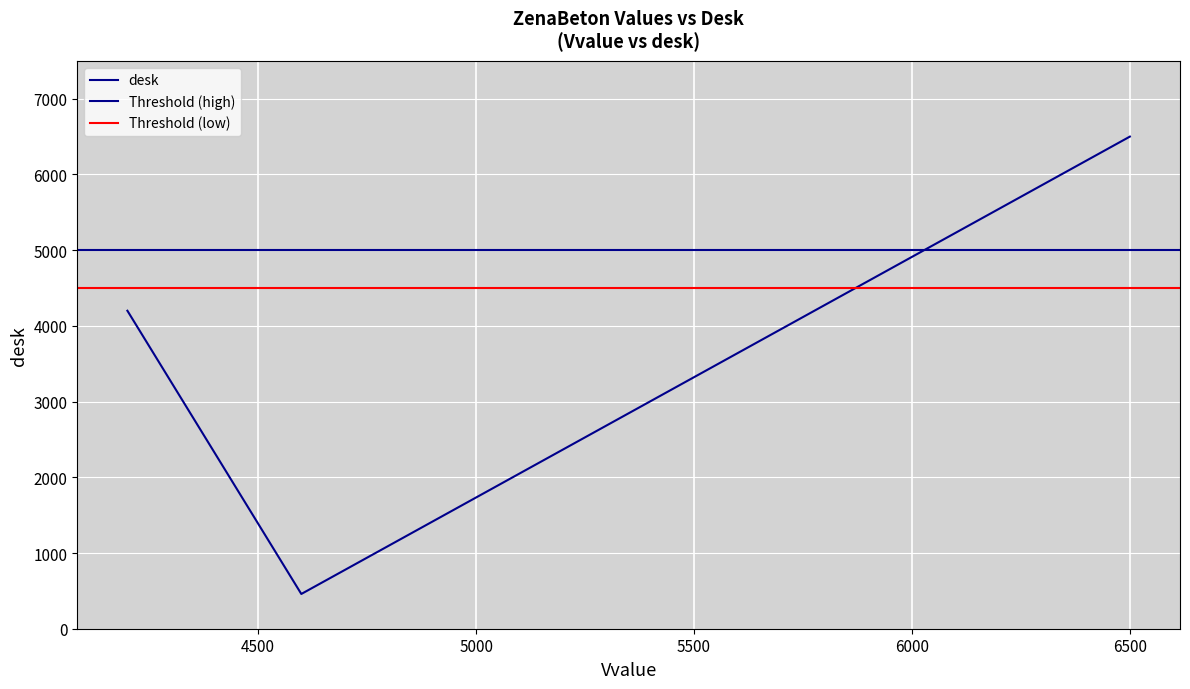

Reading right to left, list all the values displayed in this chart.

6500	459	4200